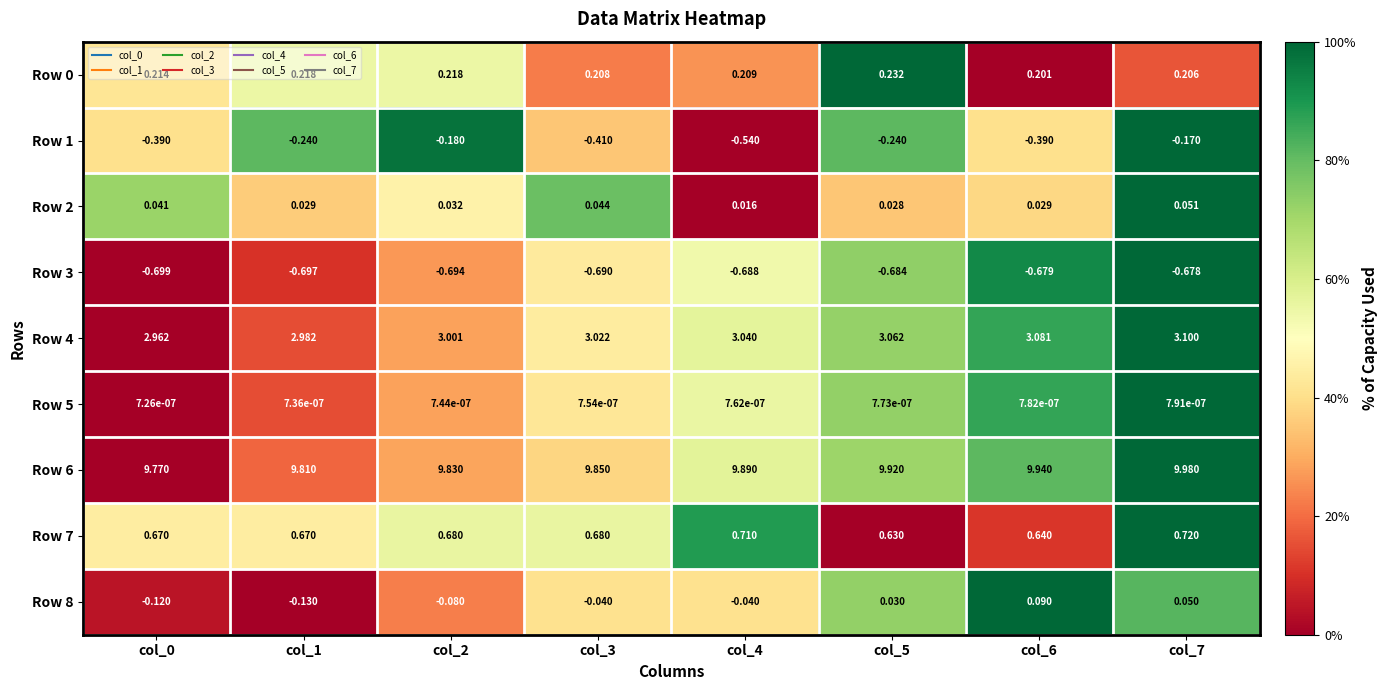

Which label corresponds to the largest value in the chart?

col_7